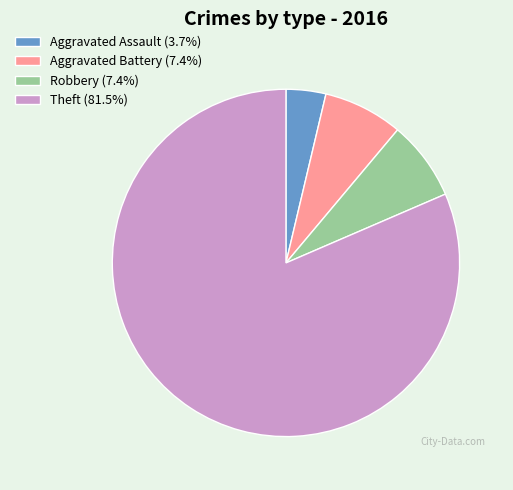

Is Theft (81.5%) the majority of the pie?

Yes